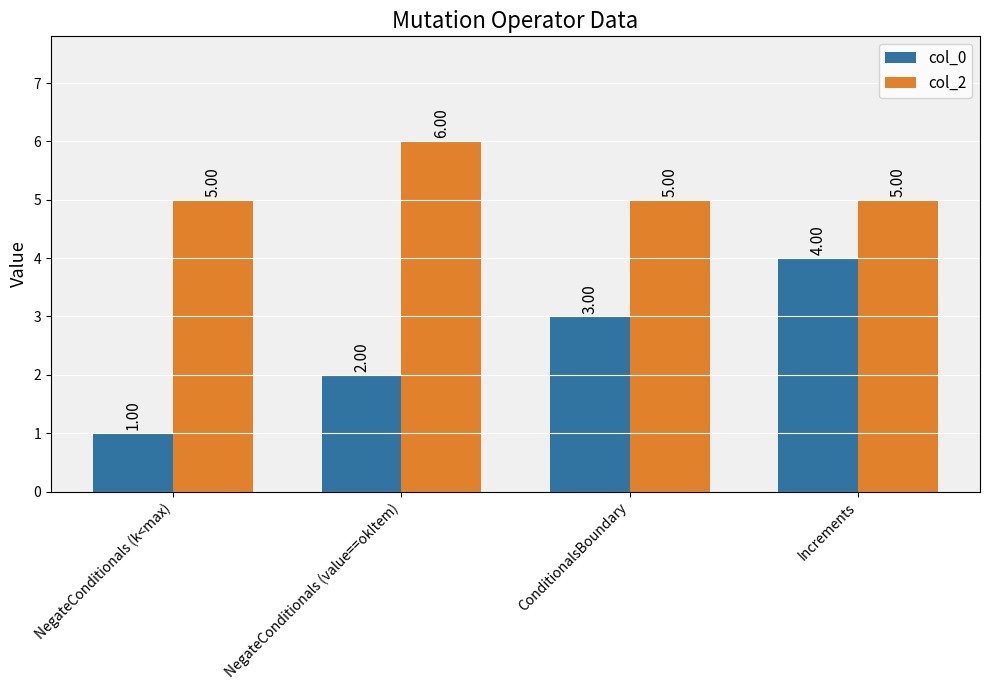

The col_0 series shows 3 at ConditionalsBoundary. True or false?

True